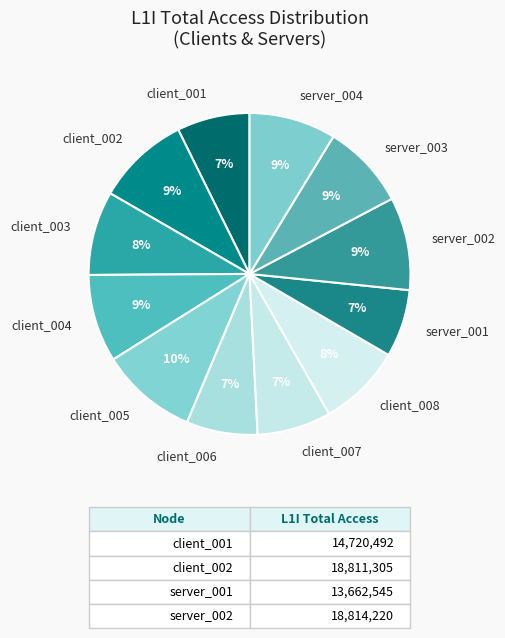

To the nearest percent, what is the difference between the largest and smallest slice percentages?

3%